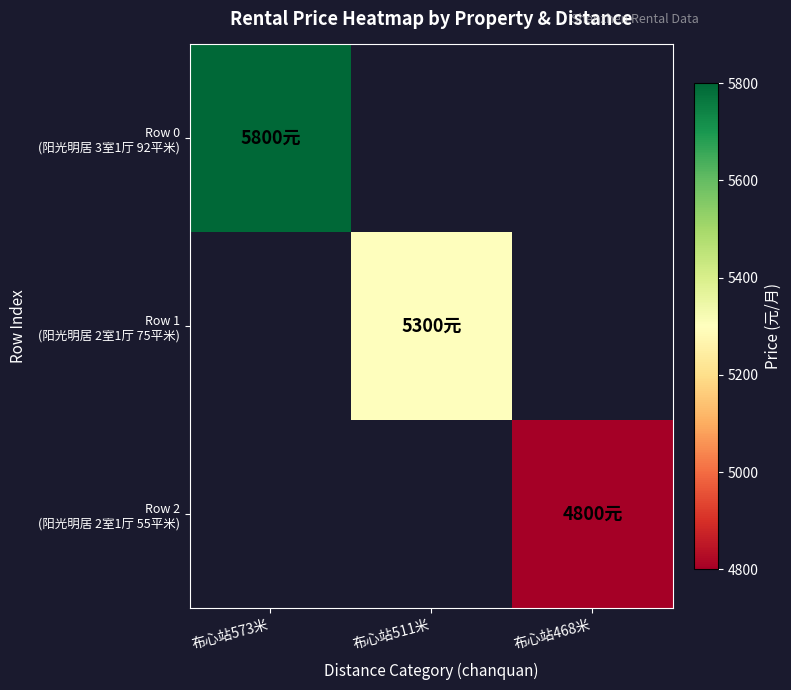

At how many categories does at least one series exceed 4867?

2